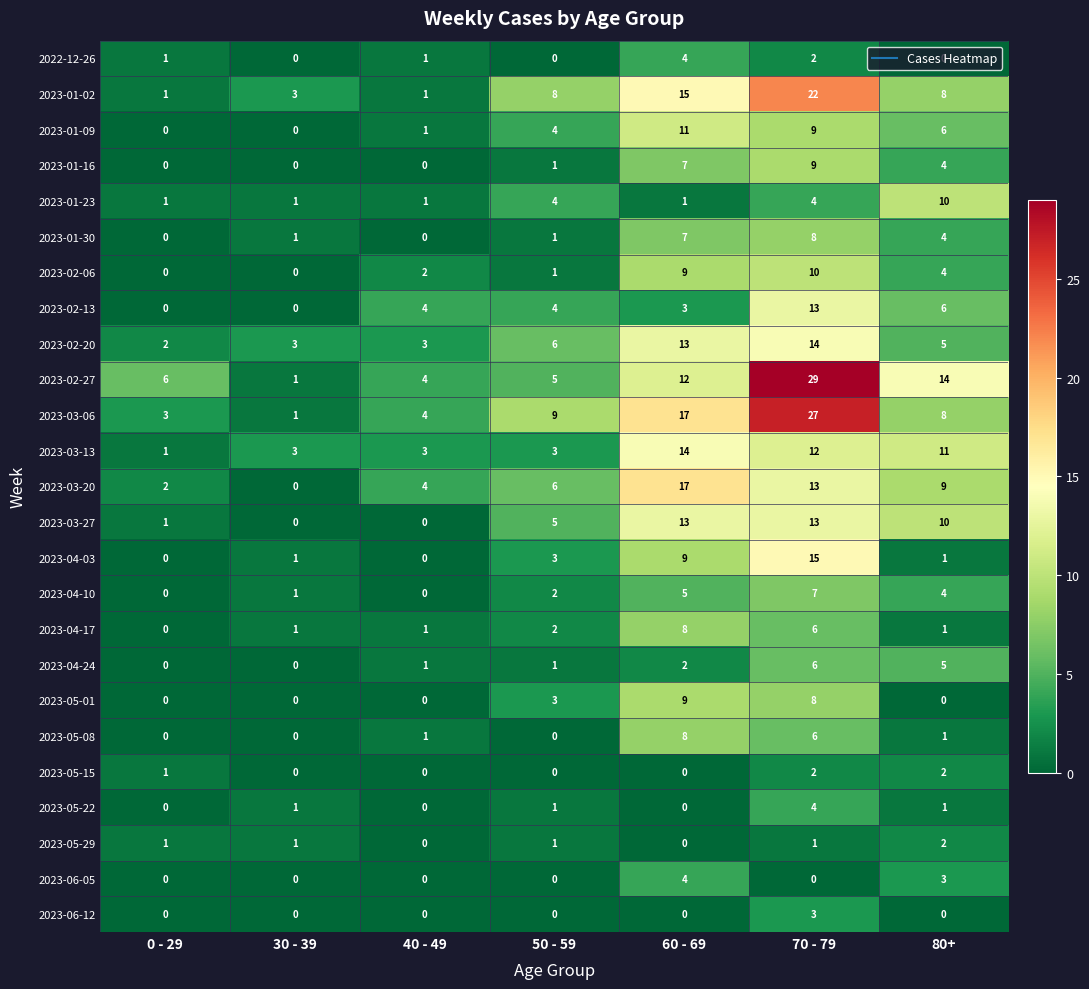

Count the number of categories in the chart.

7